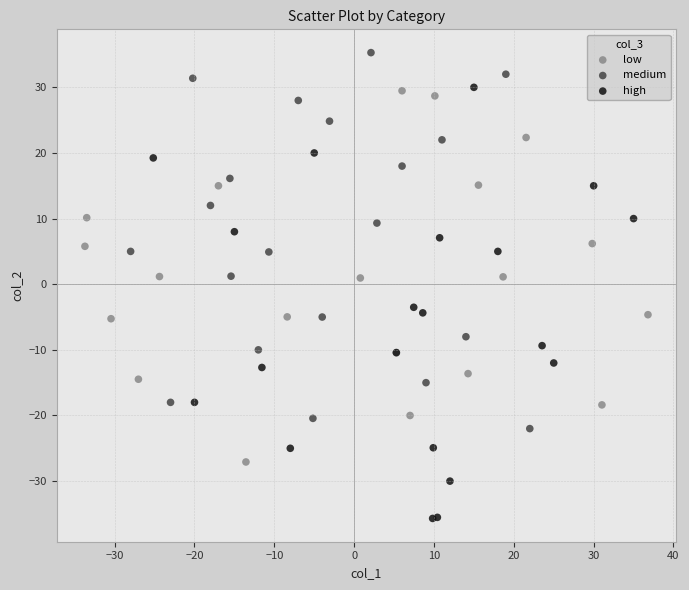

Which series reaches the maximum Y coordinate?

medium